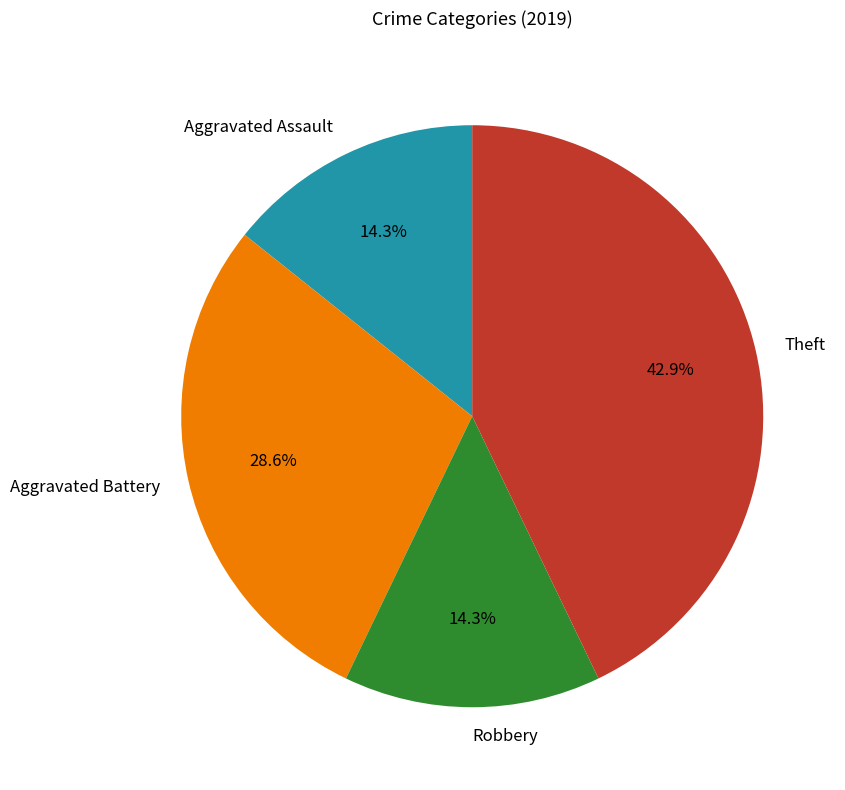

The Aggravated Battery slice represents 21% of the pie. True or false?

False